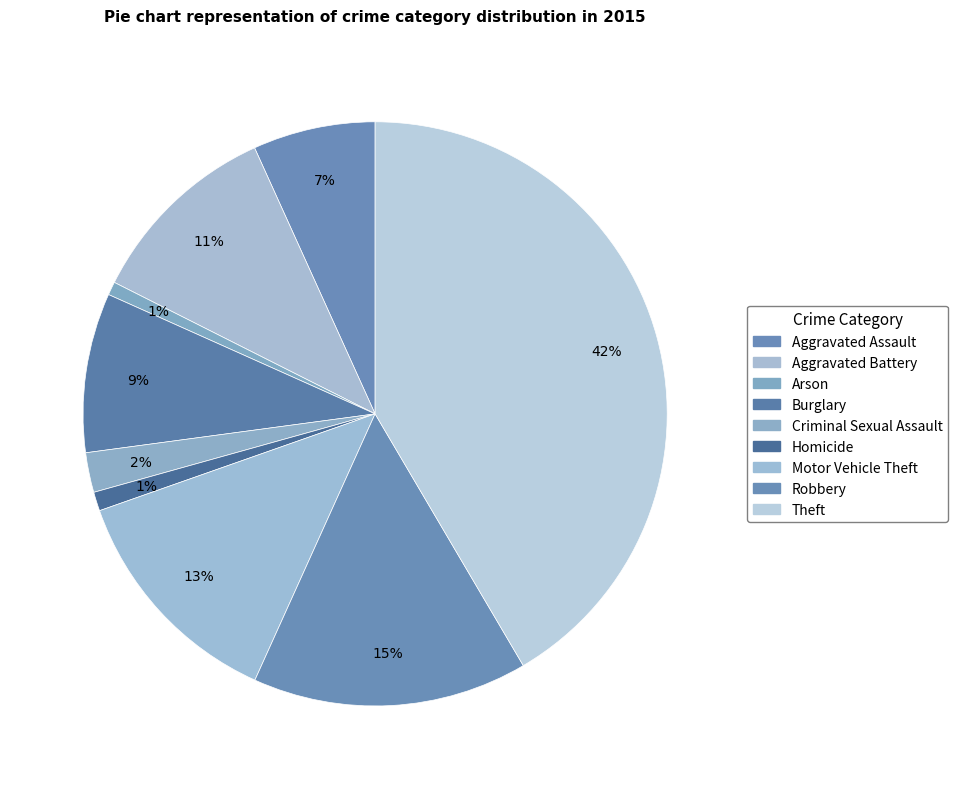

True or false: Aggravated Battery accounts for 25% of the total.

False